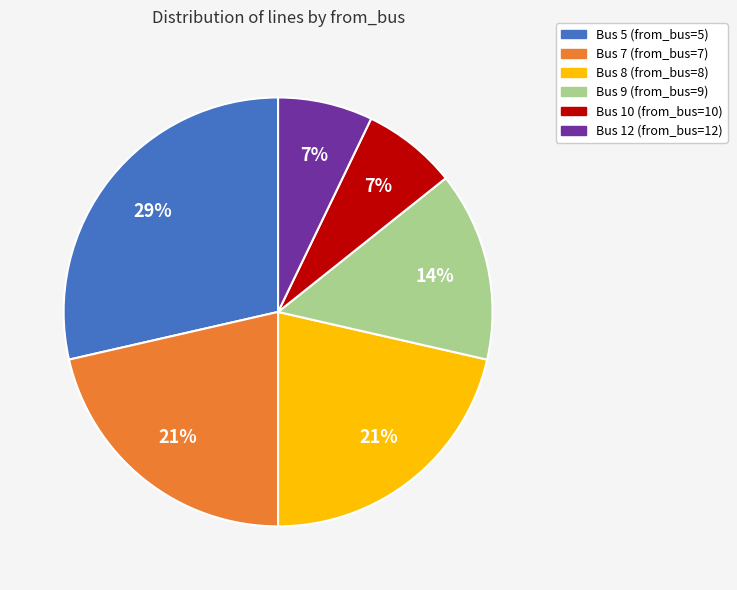

To the nearest percent, what is the difference between the Bus 8 and Bus 9 slice percentages?

7%